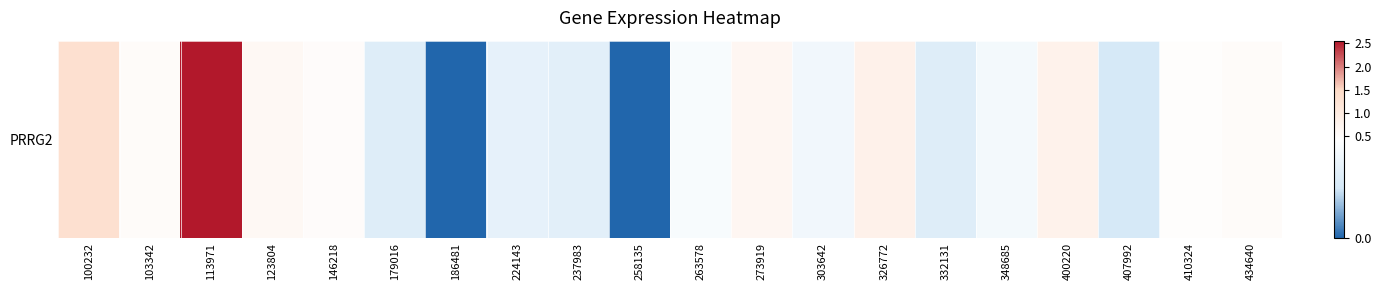

Which label corresponds to the smallest value in the chart?

186481